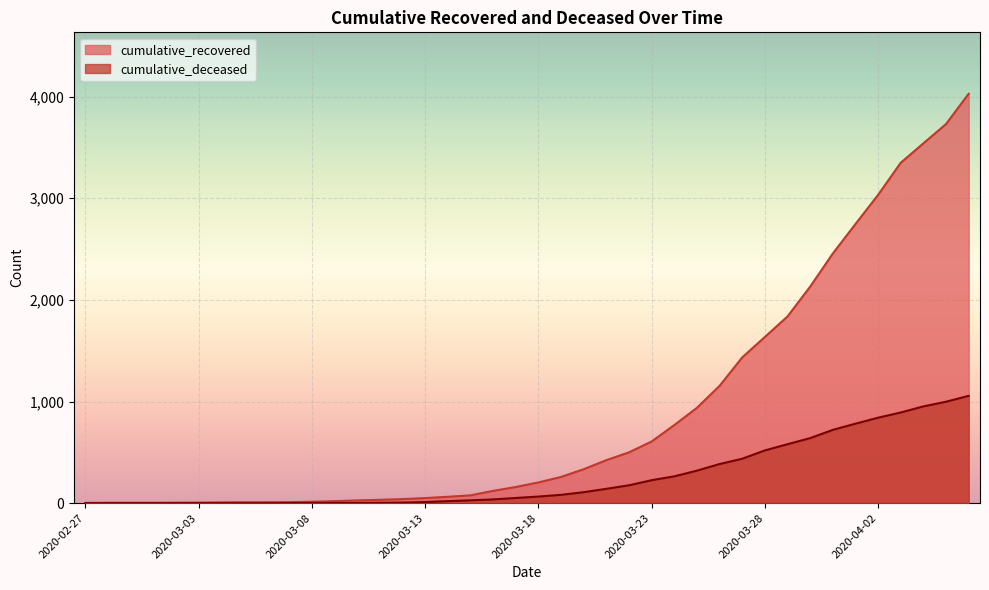

True or false: cumulative_deceased has more than 1 points higher than both neighbors.

False